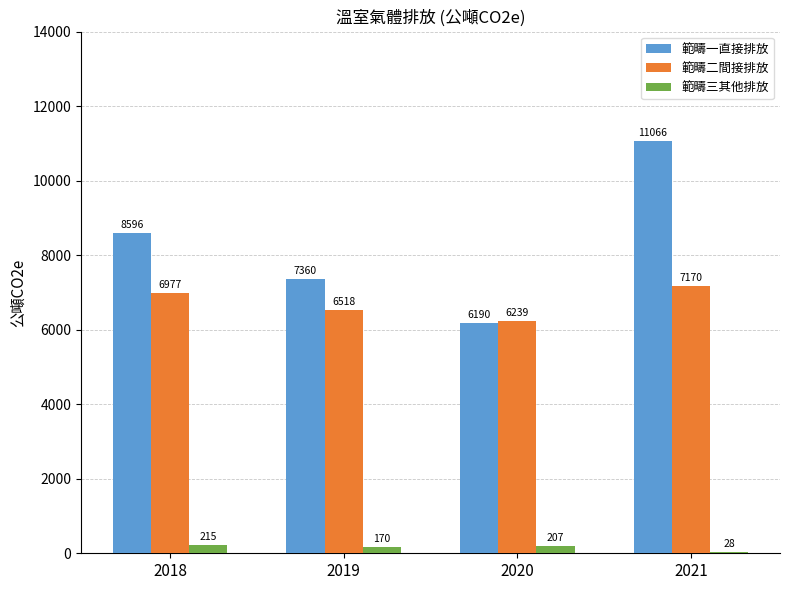

Reading right to left, what are all the values shown in this chart?

範疇一直接排放: 2021=11066	2020=6190	2019=7360	2018=8596
範疇二間接排放: 2021=7170	2020=6239	2019=6518	2018=6977
範疇三其他排放: 2021=28	2020=207	2019=170	2018=215